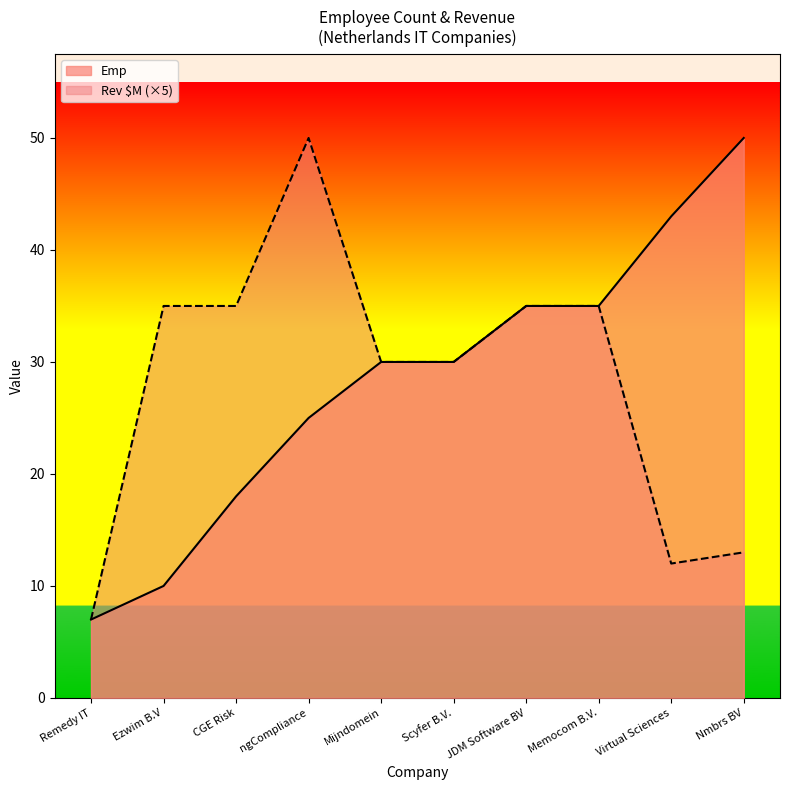

What is the maximum value shown in the chart?

50